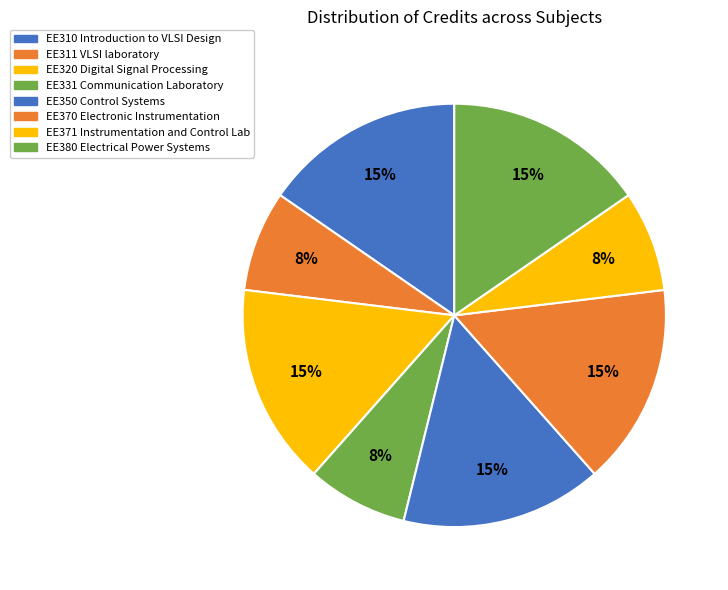

To the nearest percent, what is the combined percentage of EE331 Communication Laboratory and EE320 Digital Signal Processing?

23%